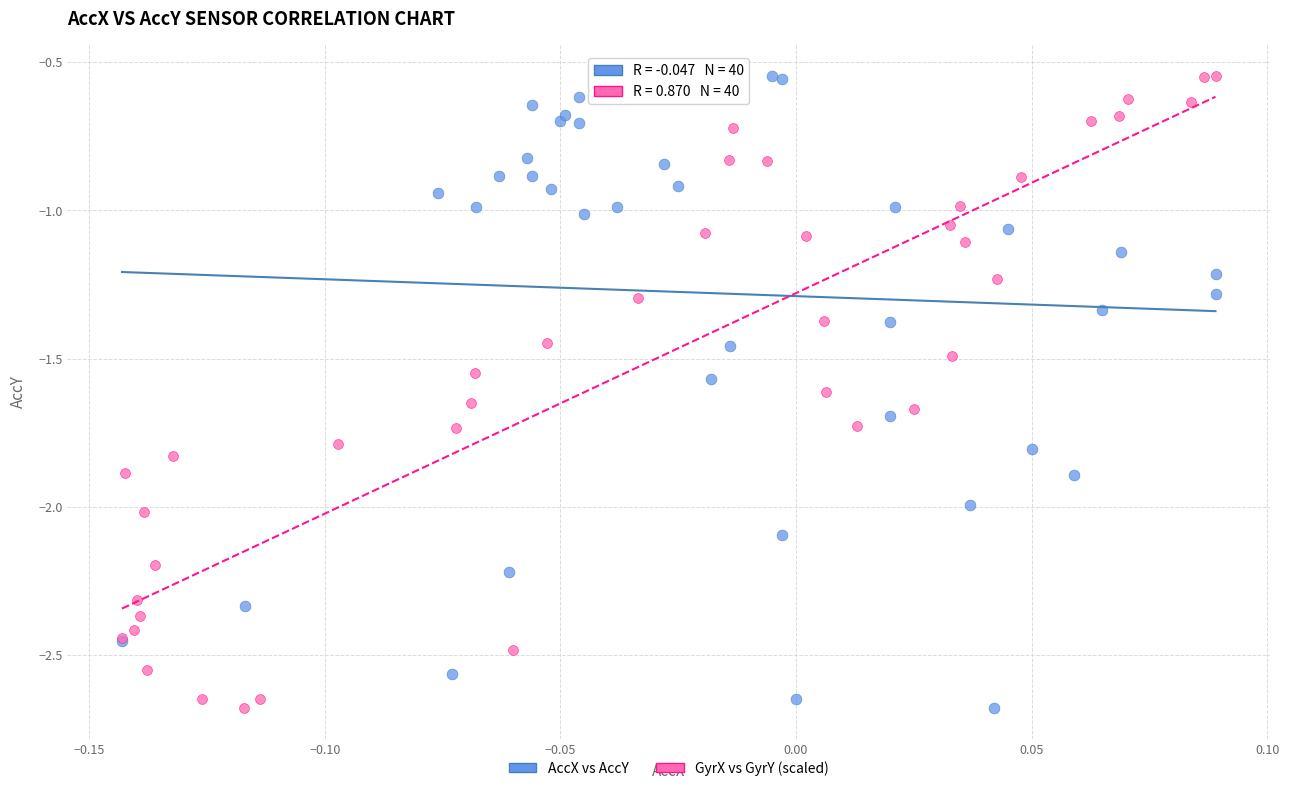

What are all the series names shown in the legend?

AccX vs AccY, GyrX vs GyrY (scaled)